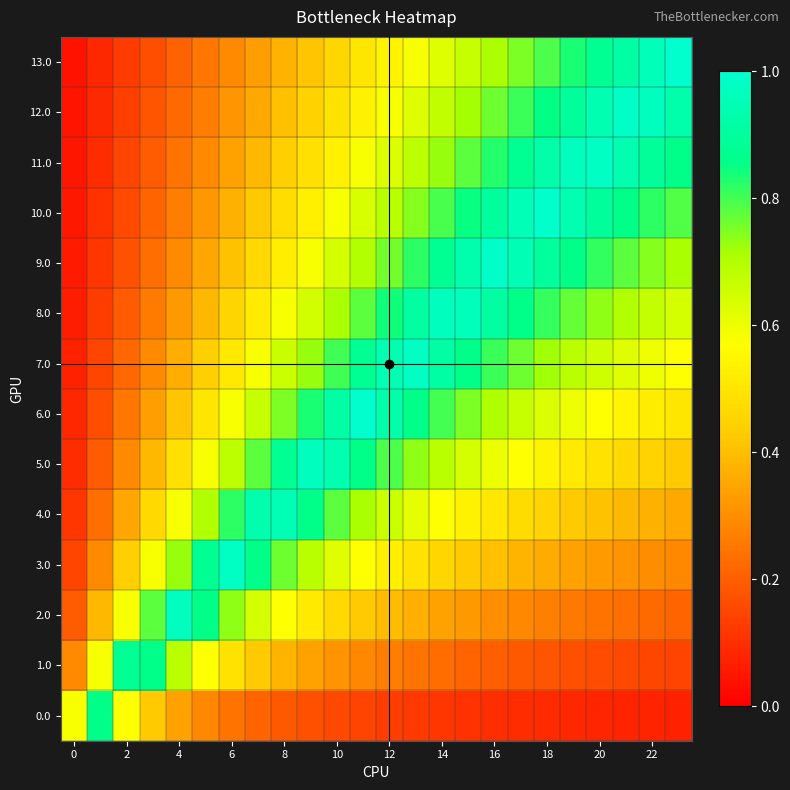

Reading left to right, list all the values displayed in this chart.

0.0: 0.6	0.9	0.6	0.4	0.3	0.3	0.2	0.2	0.2	0.2	0.2	0.1	0.1	0.1	0.1	0.1	0.1	0.1	0.1	0.1	0.1	0.1	0.1	0.1
1.0: 0.3	0.6	0.9	0.9	0.7	0.6	0.5	0.4	0.4	0.3	0.3	0.3	0.3	0.2	0.2	0.2	0.2	0.2	0.2	0.2	0.2	0.2	0.1	0.1
2.0: 0.2	0.4	0.6	0.8	1.0	0.9	0.7	0.6	0.6	0.5	0.5	0.4	0.4	0.4	0.3	0.3	0.3	0.3	0.3	0.3	0.2	0.2	0.2	0.2
3.0: 0.1	0.3	0.4	0.6	0.7	0.9	1.0	0.9	0.8	0.7	0.6	0.6	0.5	0.5	0.5	0.4	0.4	0.4	0.4	0.3	0.3	0.3	0.3	0.3
4.0: 0.1	0.2	0.3	0.5	0.6	0.7	0.8	0.9	1.0	0.9	0.8	0.7	0.7	0.6	0.6	0.5	0.5	0.5	0.5	0.4	0.4	0.4	0.4	0.4
5.0: 0.1	0.2	0.3	0.4	0.5	0.6	0.7	0.8	0.9	1.0	0.9	0.9	0.8	0.7	0.7	0.6	0.6	0.6	0.5	0.5	0.5	0.5	0.4	0.4
6.0: 0.1	0.2	0.2	0.3	0.4	0.5	0.6	0.7	0.8	0.8	0.9	1.0	0.9	0.9	0.8	0.8	0.7	0.7	0.6	0.6	0.6	0.5	0.5	0.5
7.0: 0.1	0.1	0.2	0.3	0.4	0.4	0.5	0.6	0.7	0.7	0.8	0.9	0.9	1.0	0.9	0.9	0.8	0.8	0.7	0.7	0.7	0.6	0.6	0.6
8.0: 0.1	0.1	0.2	0.3	0.3	0.4	0.5	0.5	0.6	0.6	0.7	0.8	0.8	0.9	1.0	1.0	0.9	0.9	0.8	0.8	0.7	0.7	0.7	0.6
9.0: 0.1	0.1	0.2	0.2	0.3	0.3	0.4	0.5	0.5	0.6	0.6	0.7	0.8	0.8	0.9	0.9	1.0	1.0	0.9	0.9	0.8	0.8	0.7	0.7
10.0: 0.1	0.1	0.2	0.2	0.3	0.3	0.4	0.4	0.5	0.5	0.6	0.6	0.7	0.7	0.8	0.8	0.9	1.0	1.0	0.9	0.9	0.9	0.8	0.8
11.0: 0.0	0.1	0.1	0.2	0.2	0.3	0.3	0.4	0.4	0.5	0.5	0.6	0.6	0.7	0.7	0.8	0.8	0.9	0.9	1.0	1.0	0.9	0.9	0.9
12.0: 0.0	0.1	0.1	0.2	0.2	0.3	0.3	0.4	0.4	0.4	0.5	0.5	0.6	0.6	0.7	0.7	0.8	0.8	0.9	0.9	0.9	1.0	1.0	0.9
13.0: 0.0	0.1	0.1	0.2	0.2	0.2	0.3	0.3	0.4	0.4	0.5	0.5	0.5	0.6	0.6	0.7	0.7	0.8	0.8	0.8	0.9	0.9	1.0	1.0